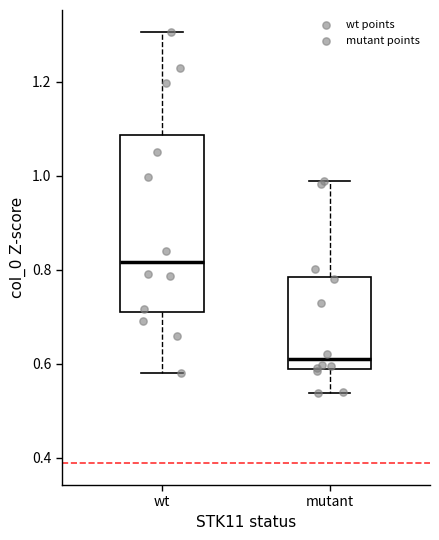

Reading left to right, transcribe this box plot: for each box, give where its median line is, the range the box spans, and where its two whiskers end, as read against the y-axis. The values are not printed on the chart, so give them approximately, as read against the axis.

wt: median 0.82, box 0.72 to 1.08, whiskers 0.58 to 1.30
mutant: median 0.60, box 0.58 to 0.78, whiskers 0.54 to 0.98